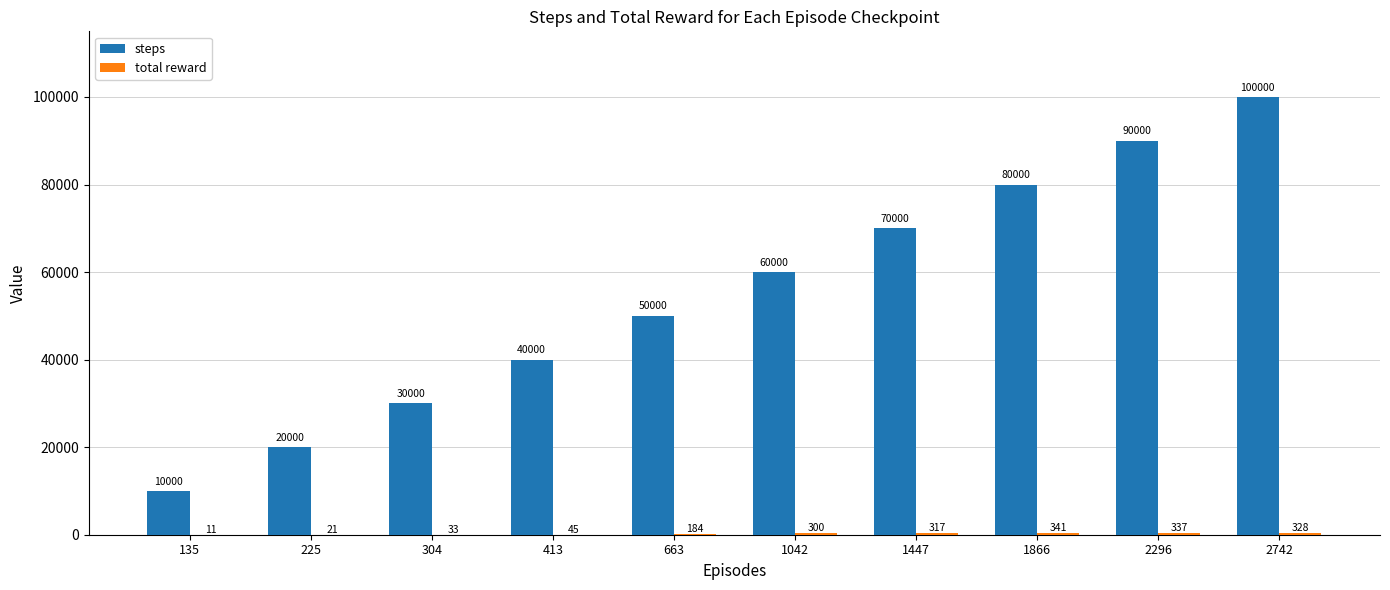

True or false: steps has a value of 30520 at 1866.

False